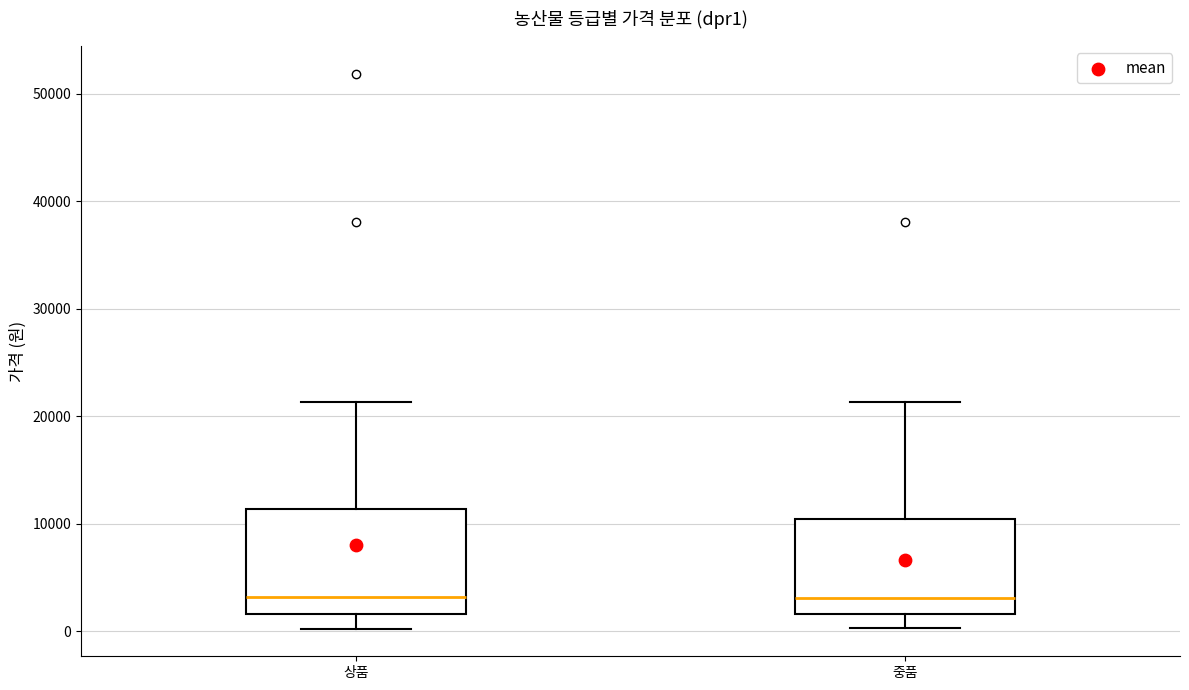

Where does the median line of the box for 중품 sit on the y-axis? The values are not printed on the chart, so give them approximately, as read against the axis.

3000